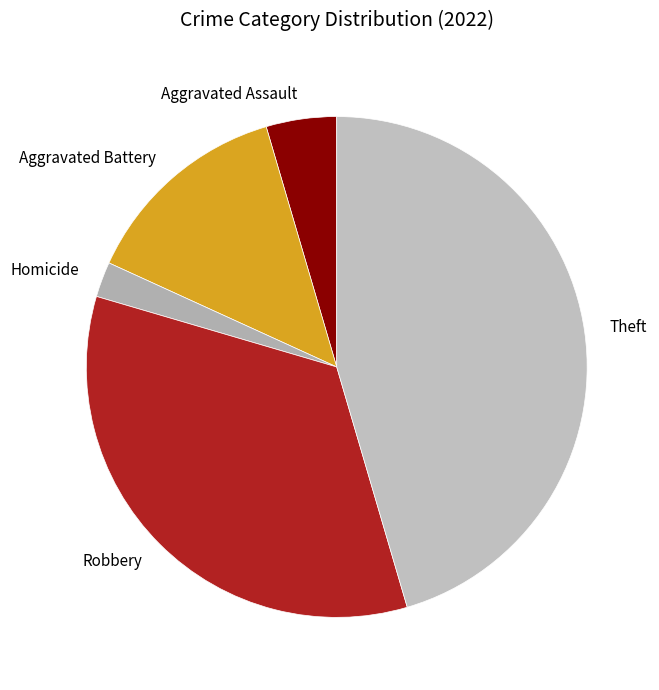

What is the smallest slice in the pie chart?

Homicide